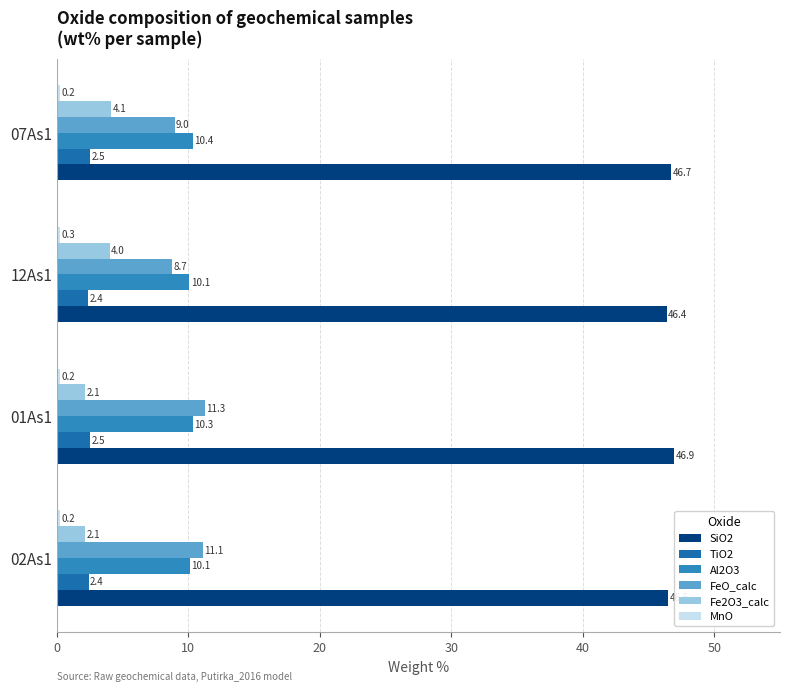

Which series has the largest range (max minus min)?

FeO_calc